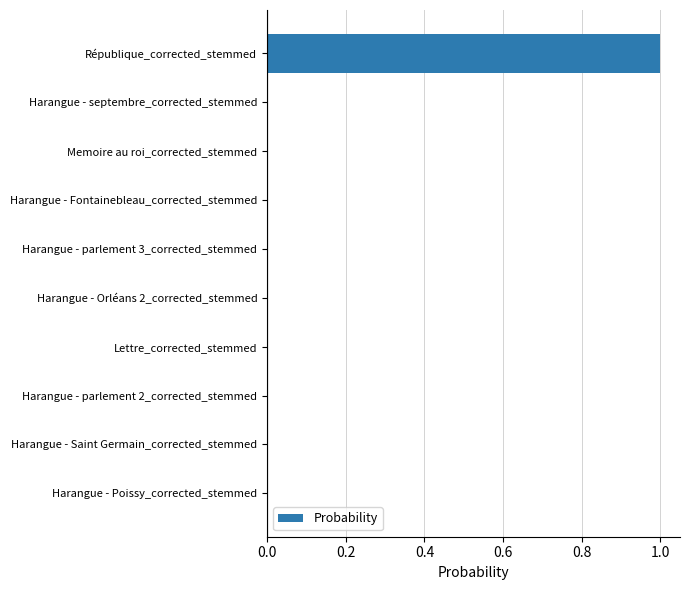

What is the sum of all values?

1.0